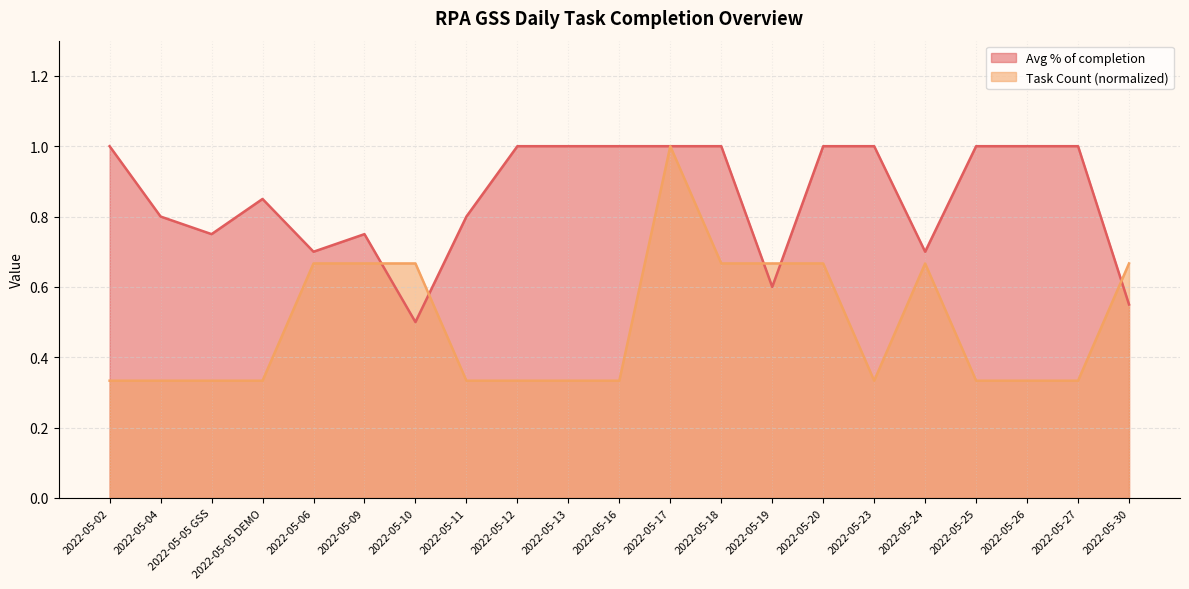

What is the label of the 1st point from the right?

2022-05-30